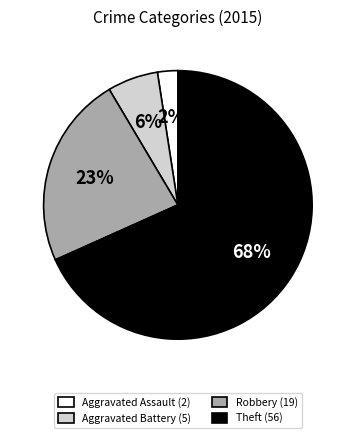

Which has a higher value, Robbery (19) or Aggravated Assault (2)?

Robbery (19)